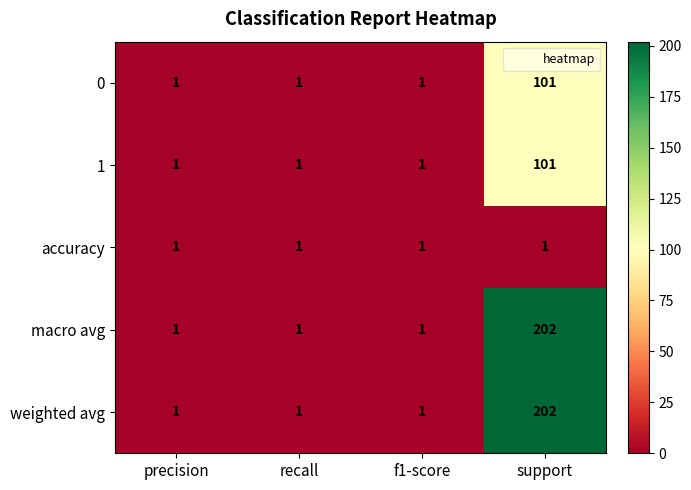

What is the difference between the maximum and second lowest values in the 0 series?

100